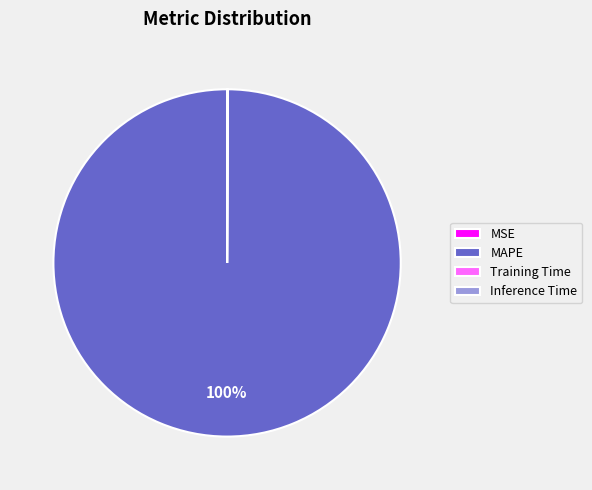

The MAPE slice represents 90% of the pie. True or false?

False